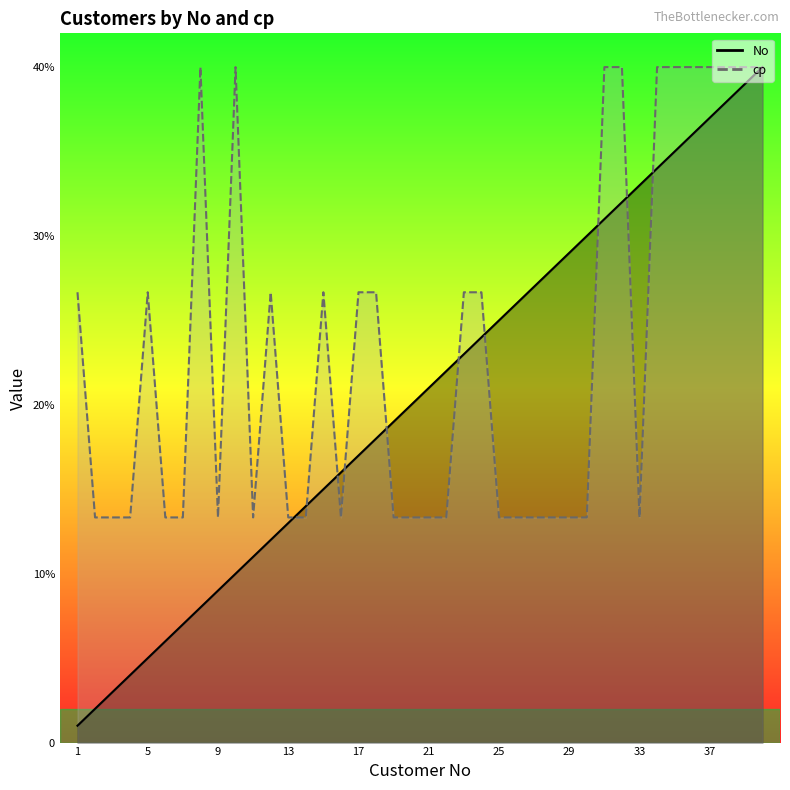

At which label does cp reach its minimum?

2